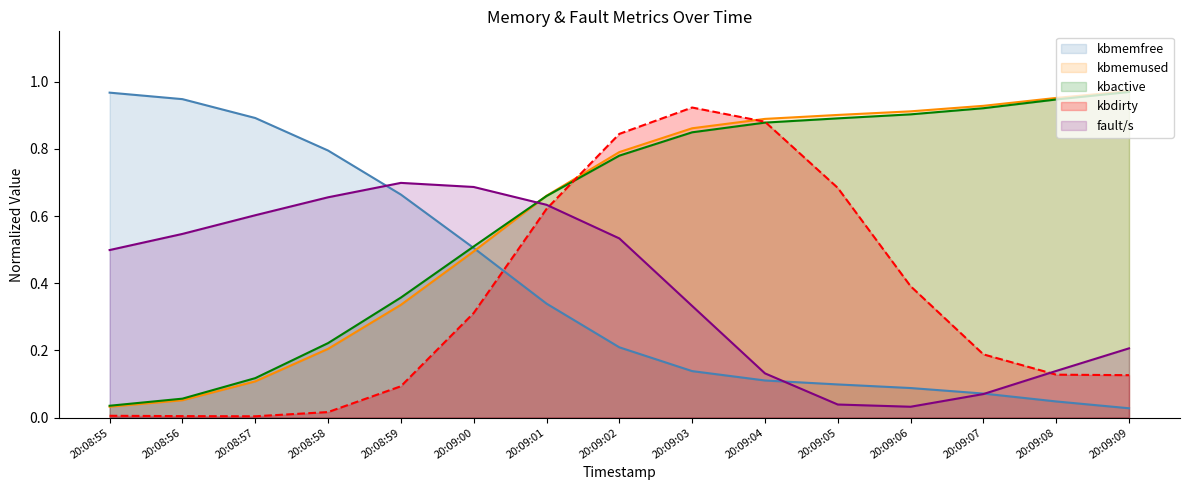

Is it true that kbmemused equals 1.4 at 20:09:05?

False